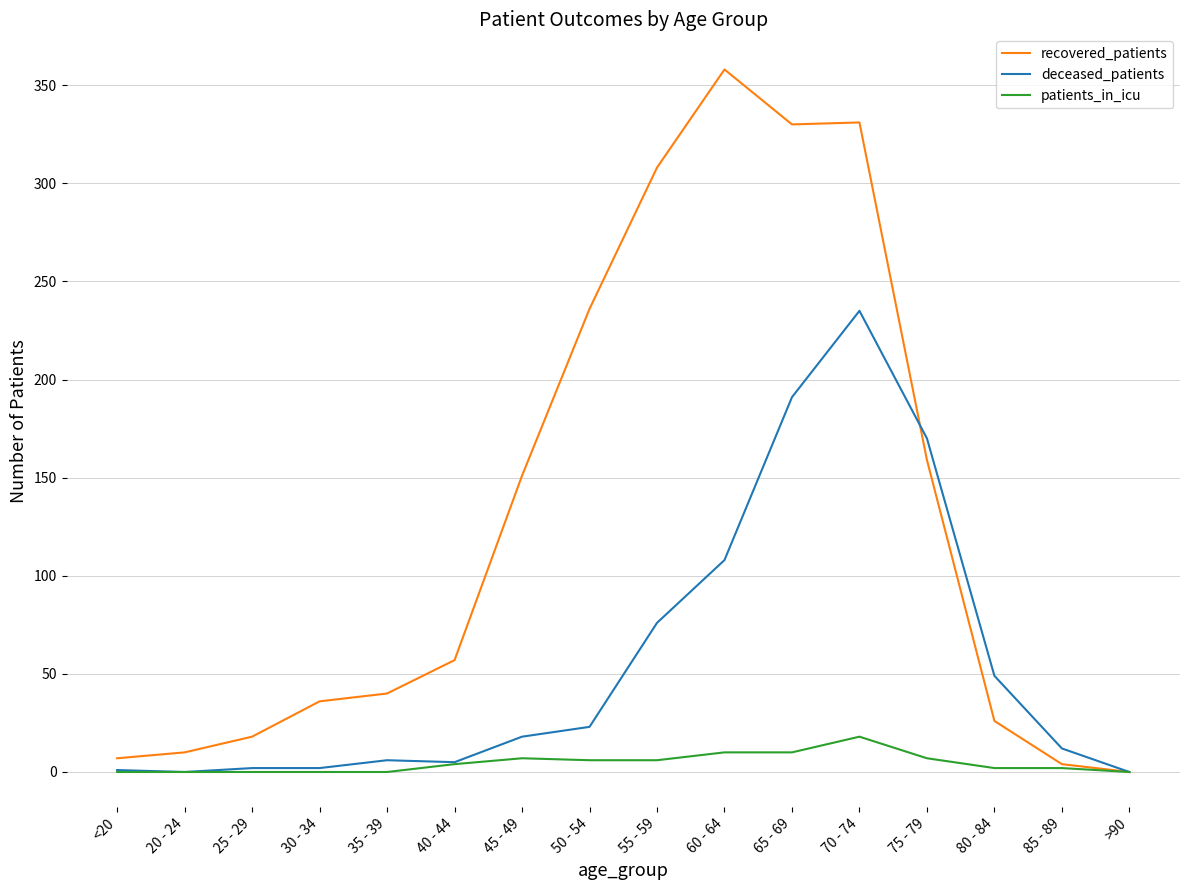

Is the value of recovered_patients at >90 greater than the value of deceased_patients at 50 - 54?

No